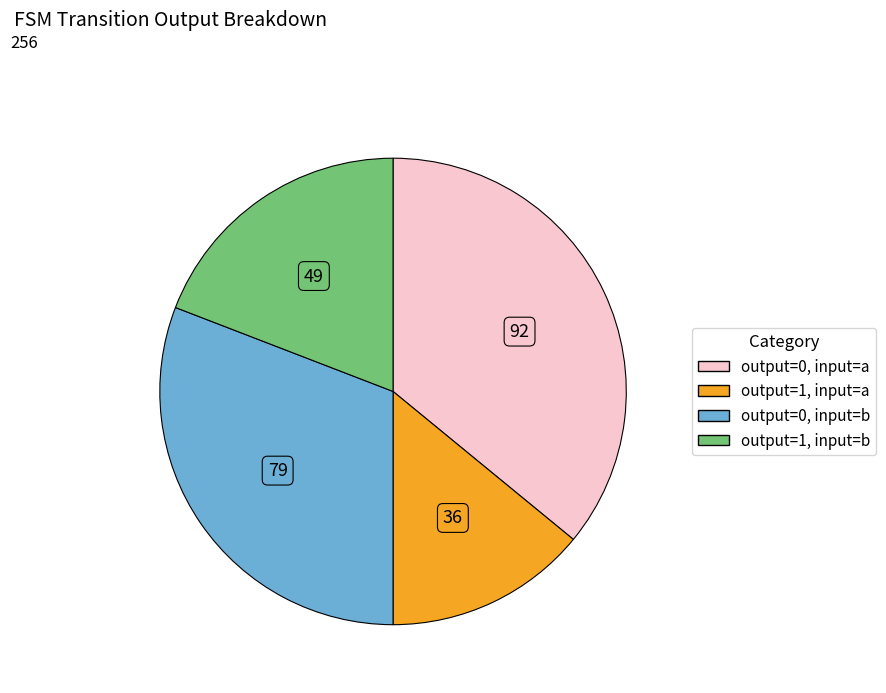

Is there a majority slice in this chart?

No